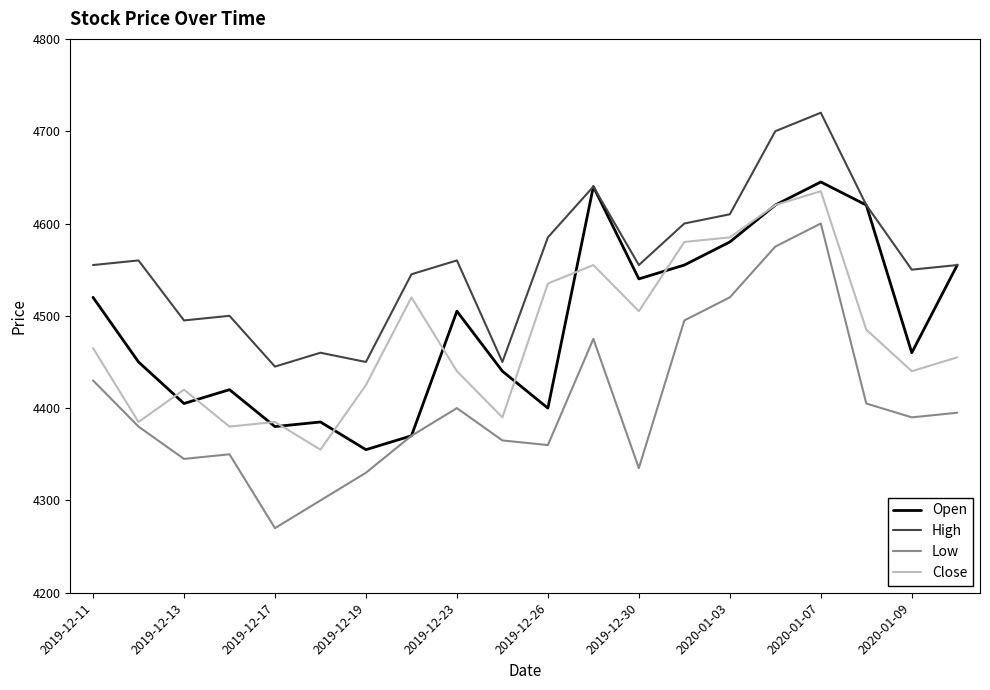

Rank the series by their maximum value, from lowest to highest.

Low, Close, Open, High